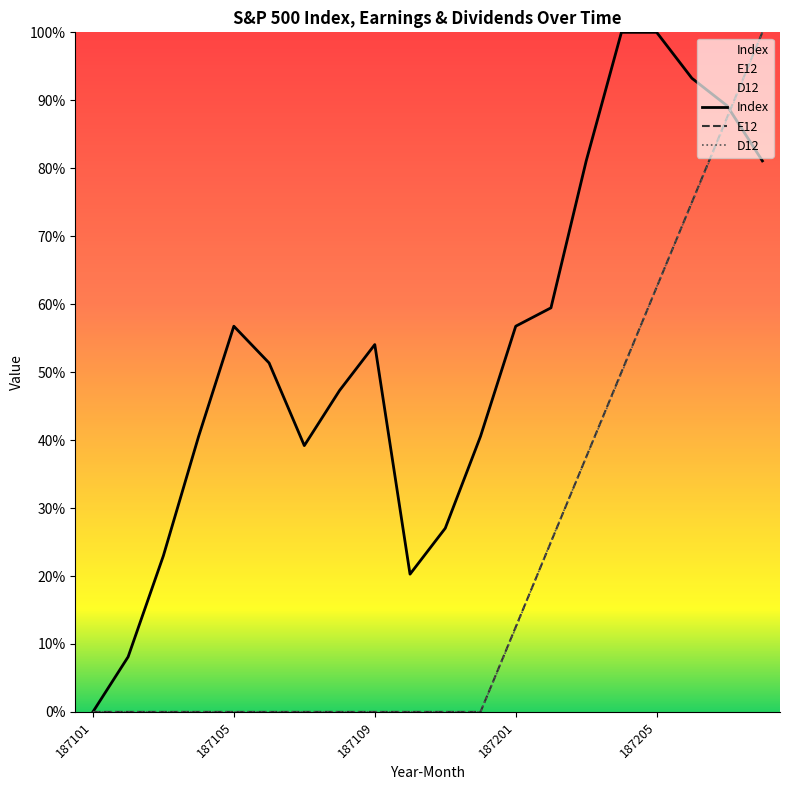

Is the value of E12 at 187102 greater than the value of Index at 187206?

No